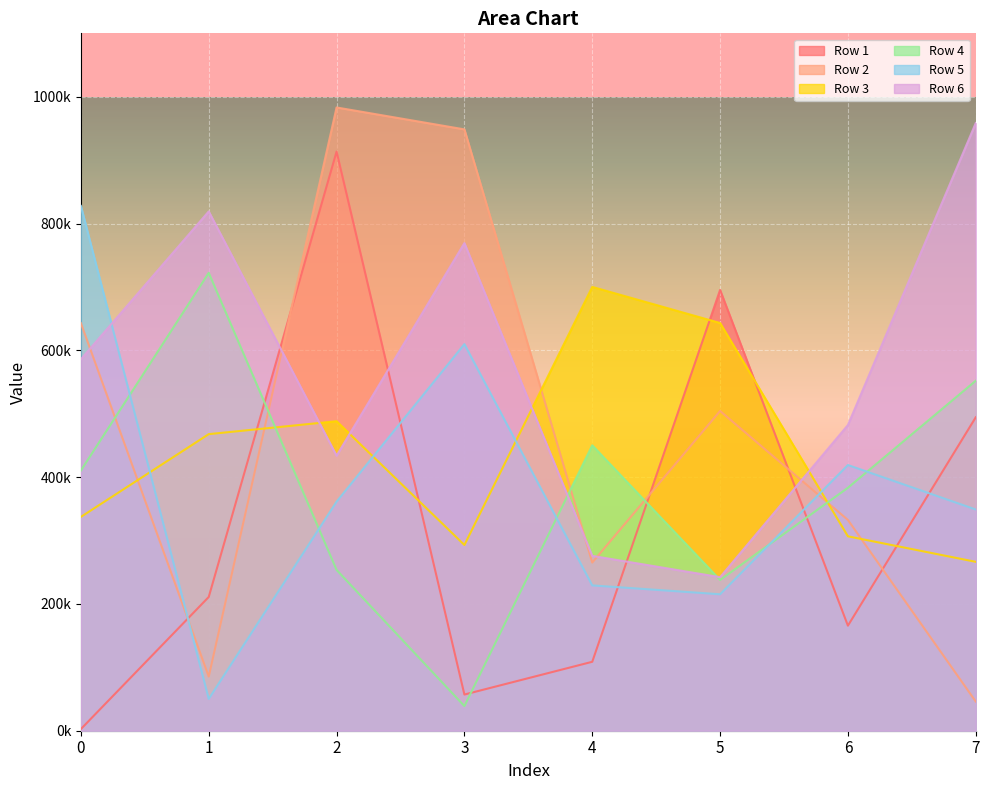

Between 1 and 6, which is larger?

1